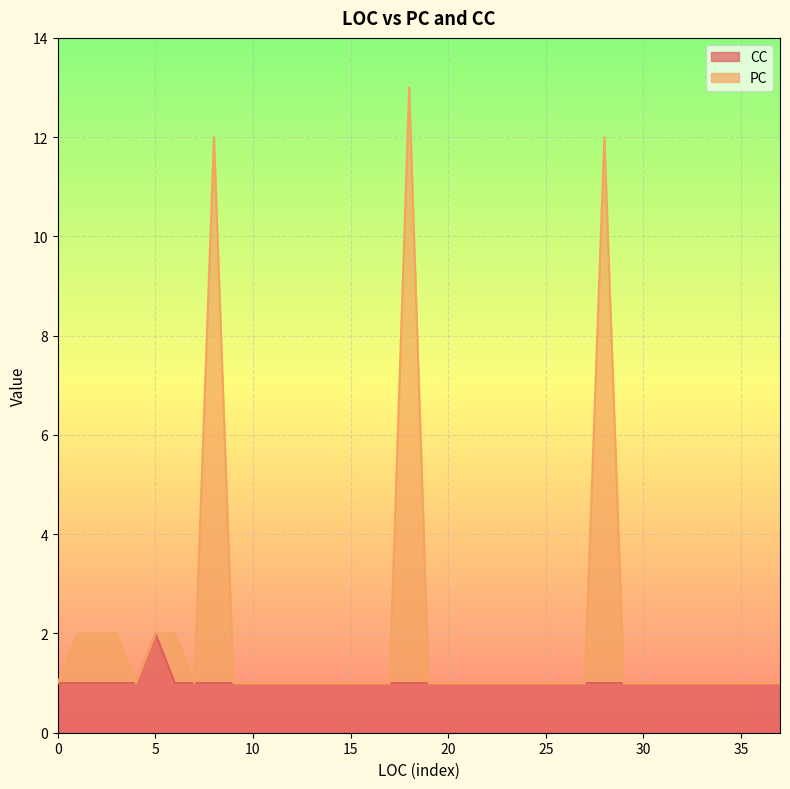

In CC, how many points are higher than both neighbors (excluding endpoints)?

1